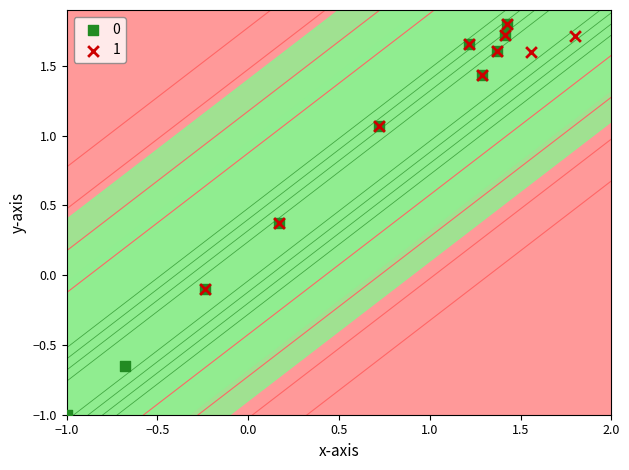

What are all the series names shown in the legend?

0, 1